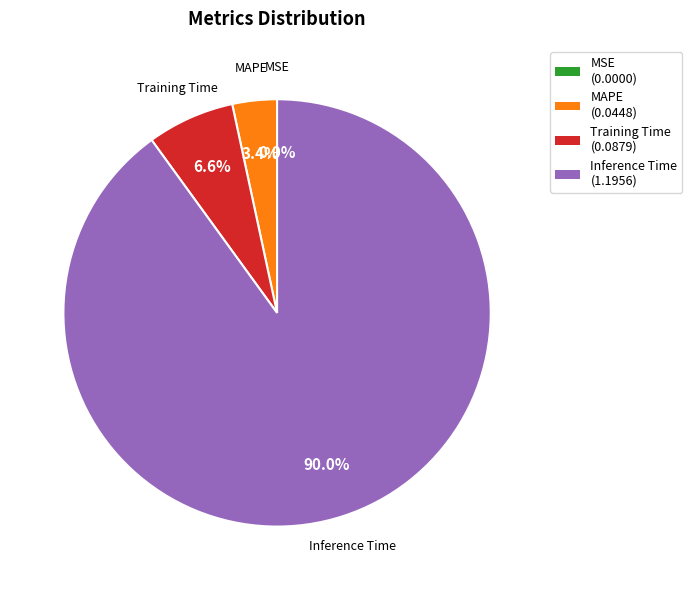

Is there a majority slice in this chart?

Yes